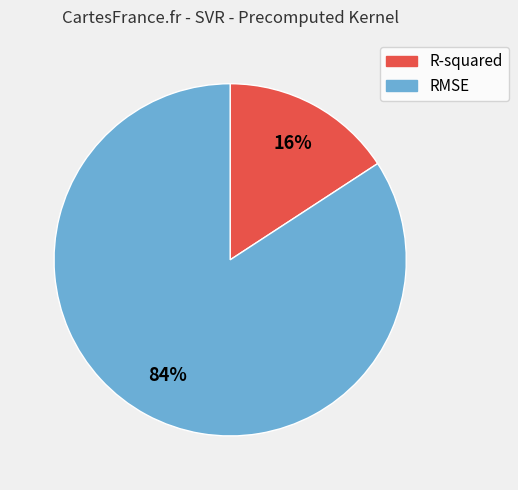

Rank the categories by value from highest to lowest.

RMSE, R-squared